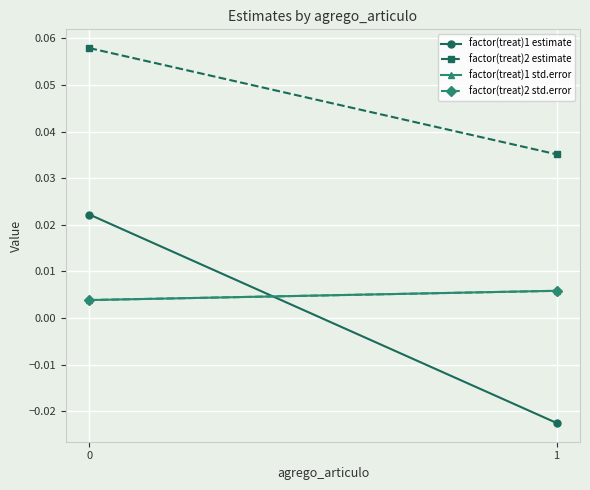

Reading left to right, list all the values displayed in this chart.

factor(treat)1 estimate: 0.0	-0.0
factor(treat)2 estimate: 0.1	0.0
factor(treat)1 std.error: 0.0	0.0
factor(treat)2 std.error: 0.0	0.0